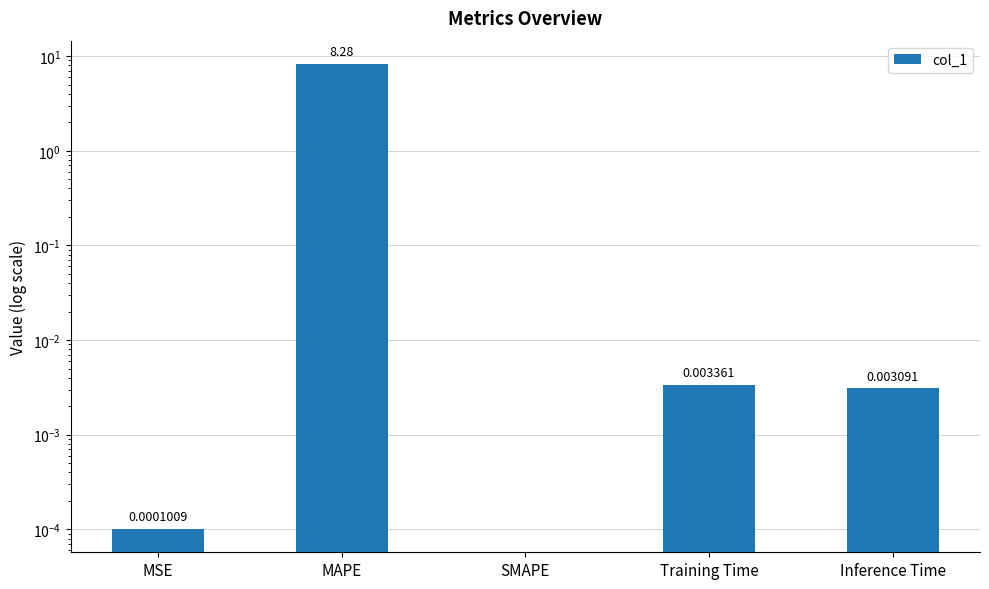

Which category has the lowest value across all series?

SMAPE